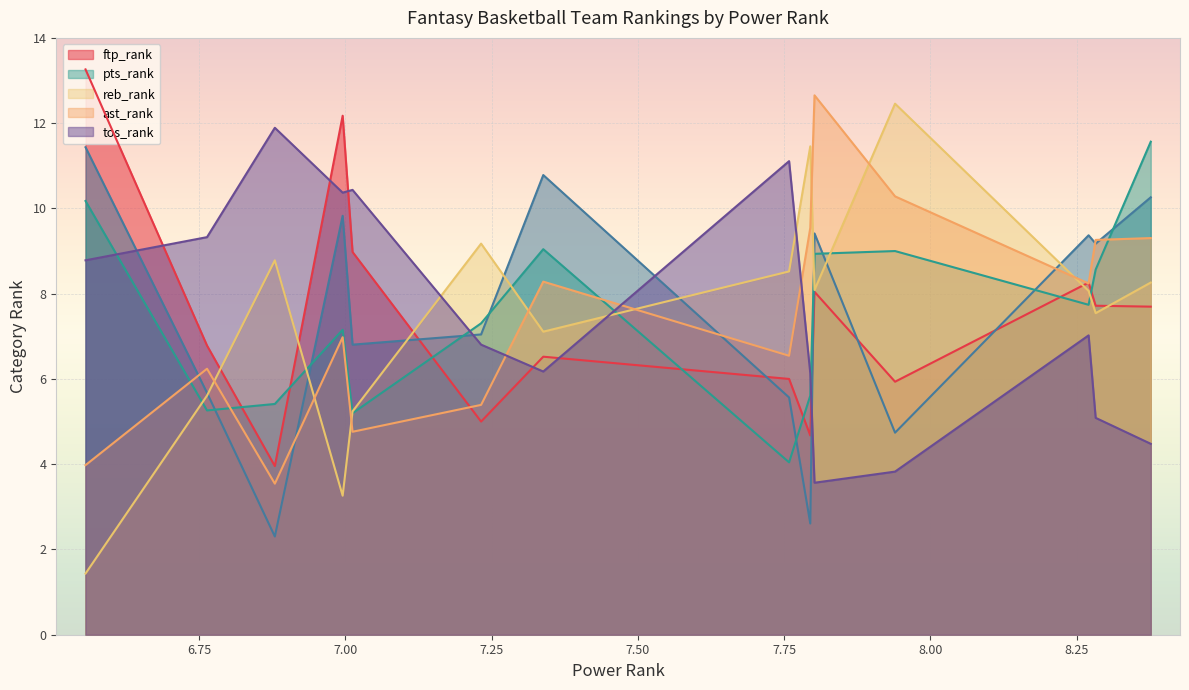

What is the minimum value shown in the chart?

1.4